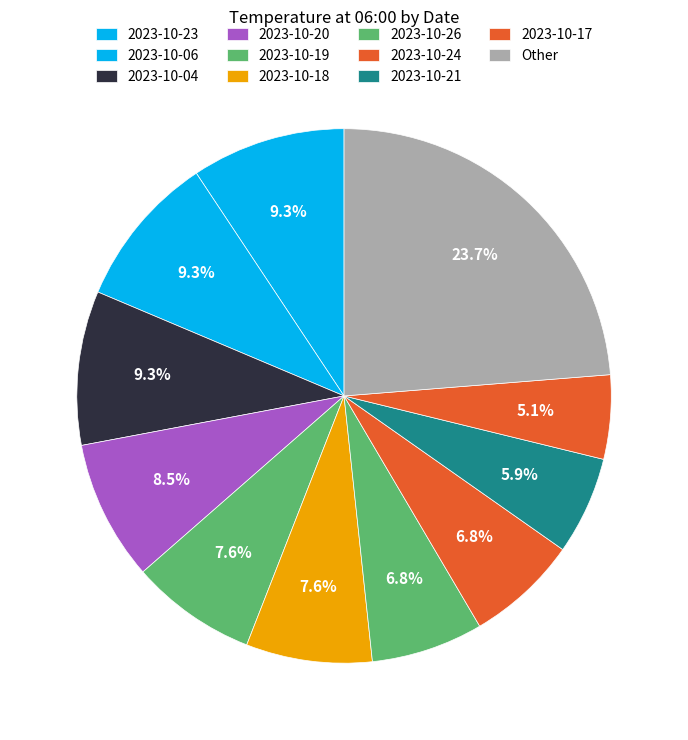

What percentage do 2023-10-26 and 2023-10-06 together represent?

16.1%